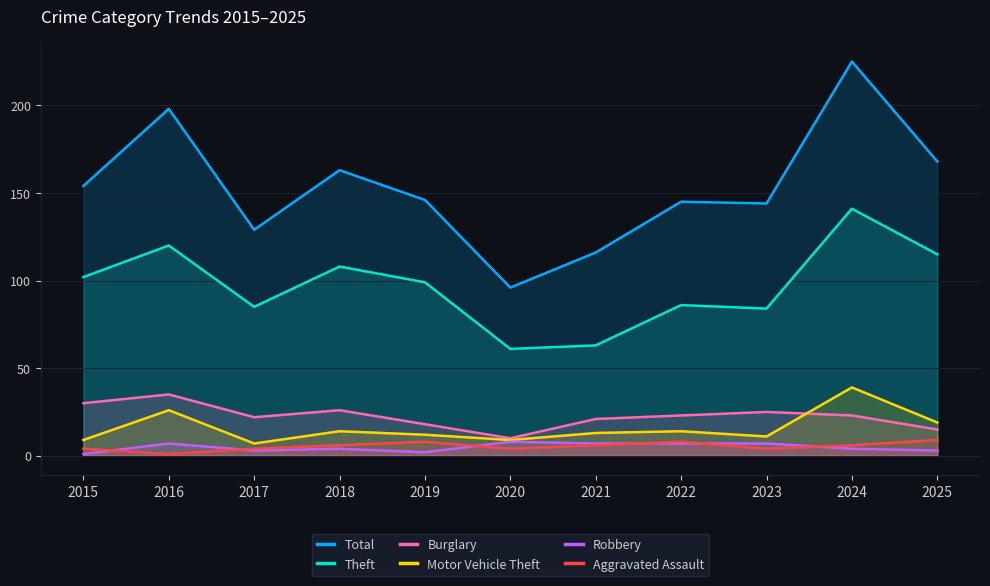

How many data points does each series have?

11